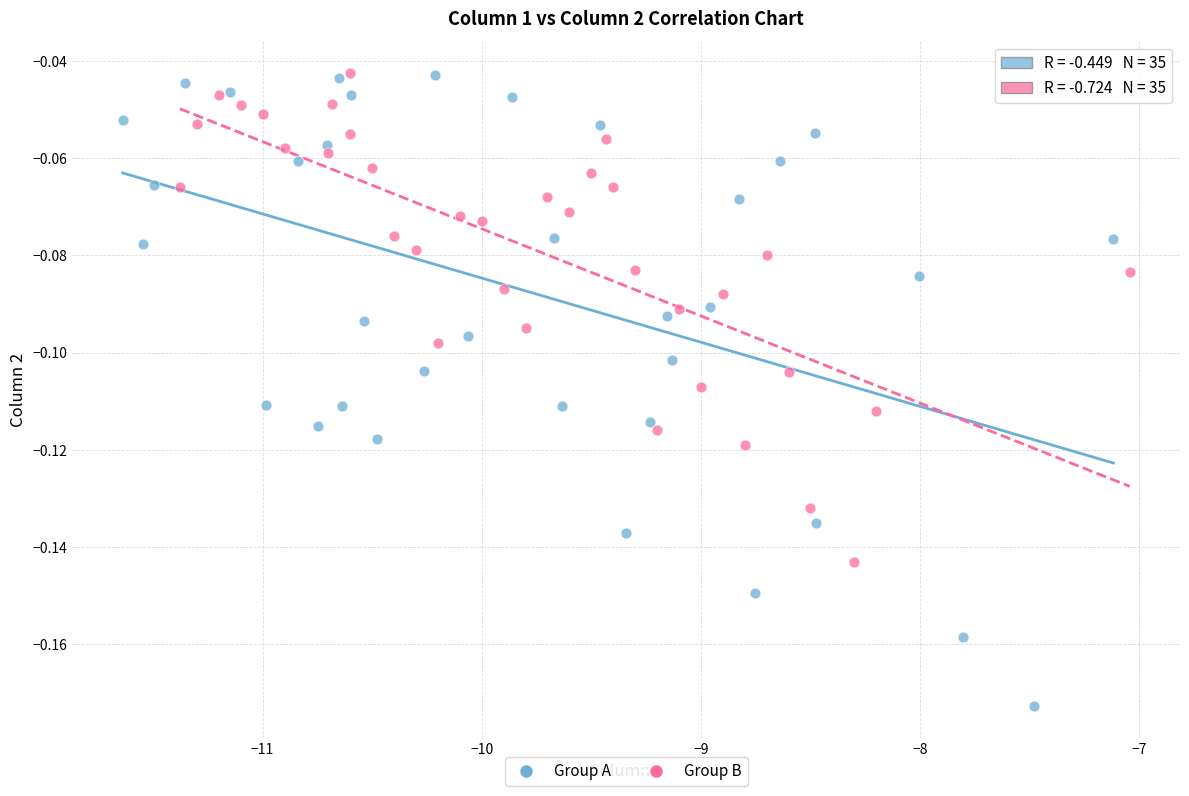

Which series reaches the minimum Y coordinate?

Group A